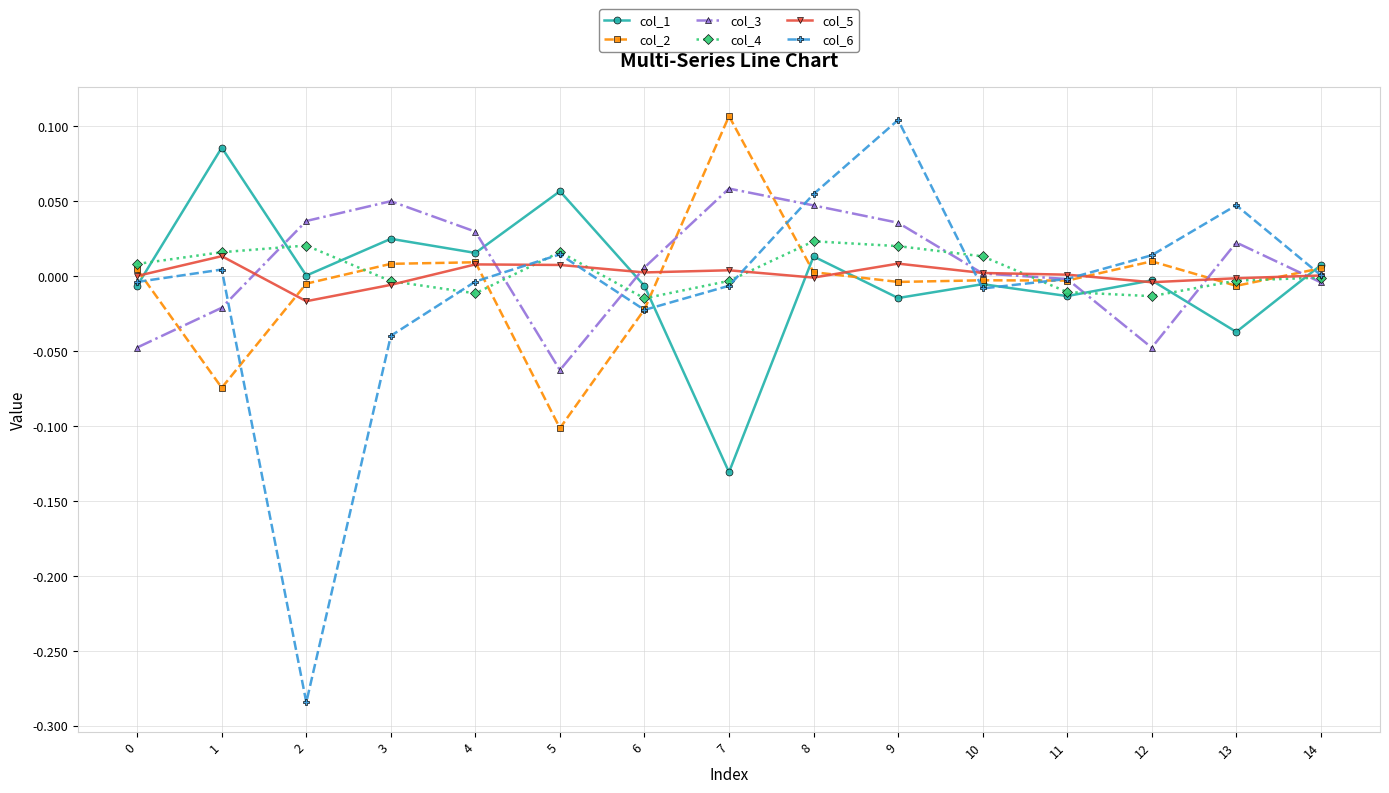

True or false: col_6 has a value of -0.0 at 10.

True